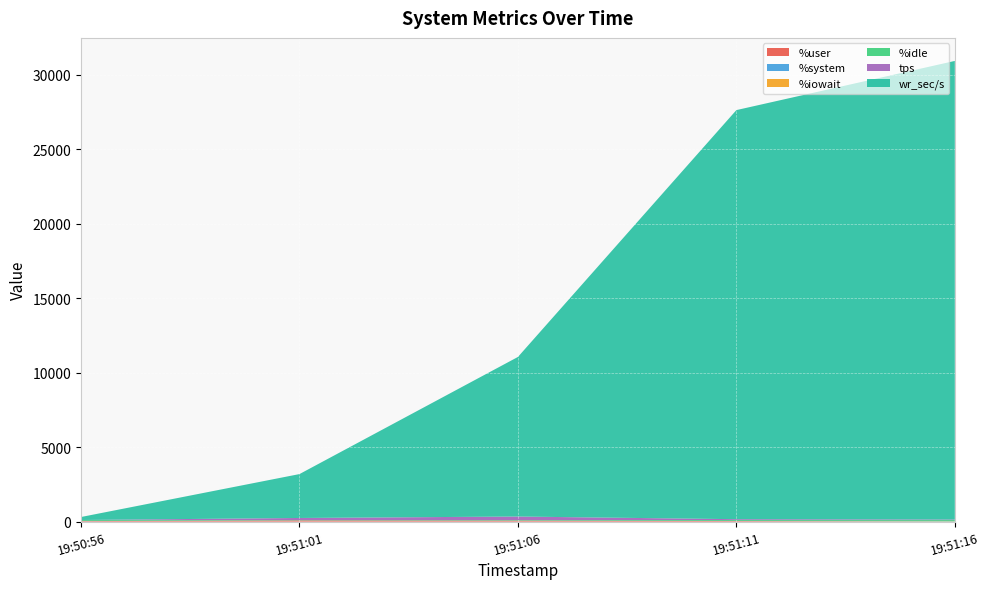

Reading left to right, transcribe all the data shown in this chart.

%user: 32.4	75.3	61.4	35.9	12.1
%system: 2.0	2.4	1.6	1.8	0.9
%iowait: 0.0	1.2	1.6	0.5	0.2
%idle: 65.7	21.2	35.3	61.8	86.8
tps: 5.6	142.2	239.2	60.6	35.8
wr_sec/s: 201.6	2947.2	10715.2	27468.8	30795.2